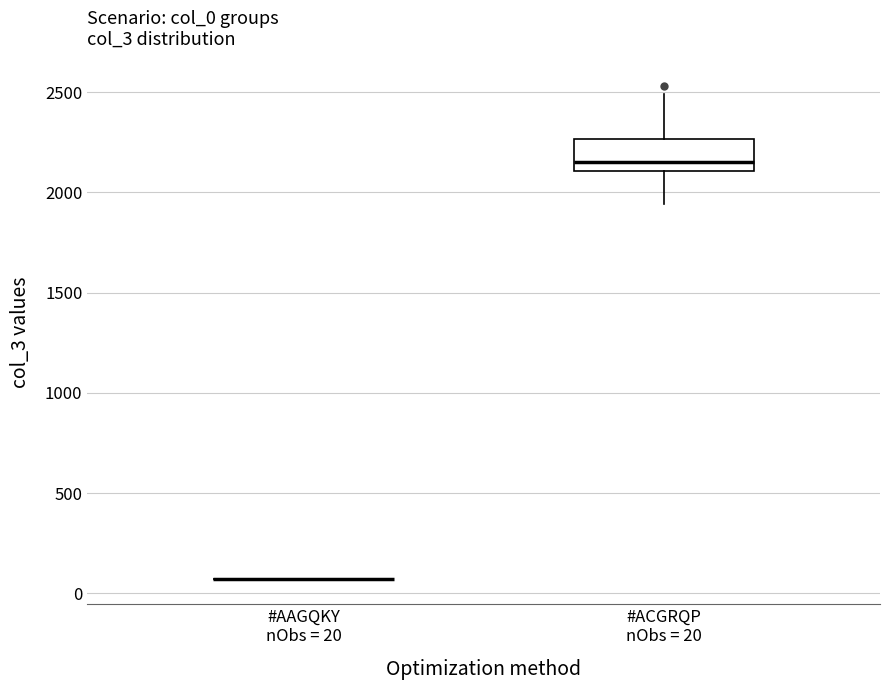

Which box is the tallest, from its lower edge to its upper edge?

#ACGRQP nObs = 20